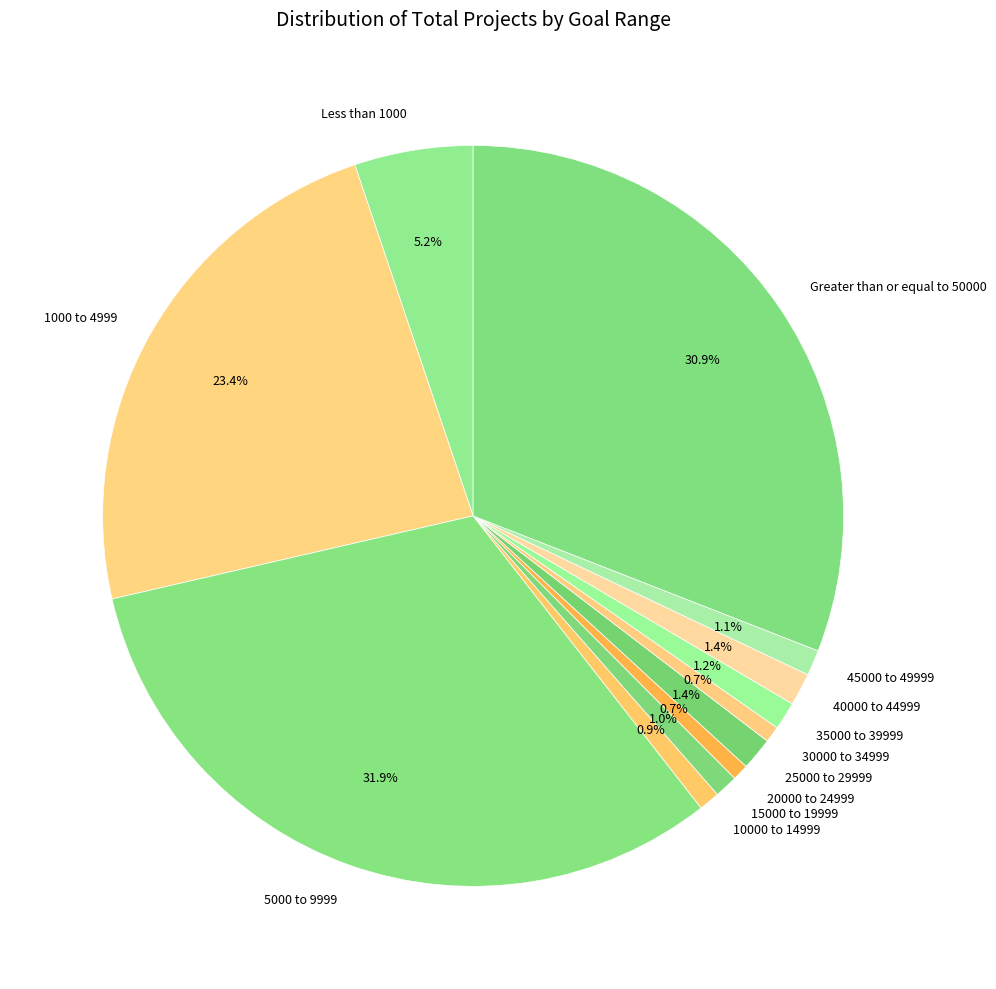

How many segments does this pie chart have?

12